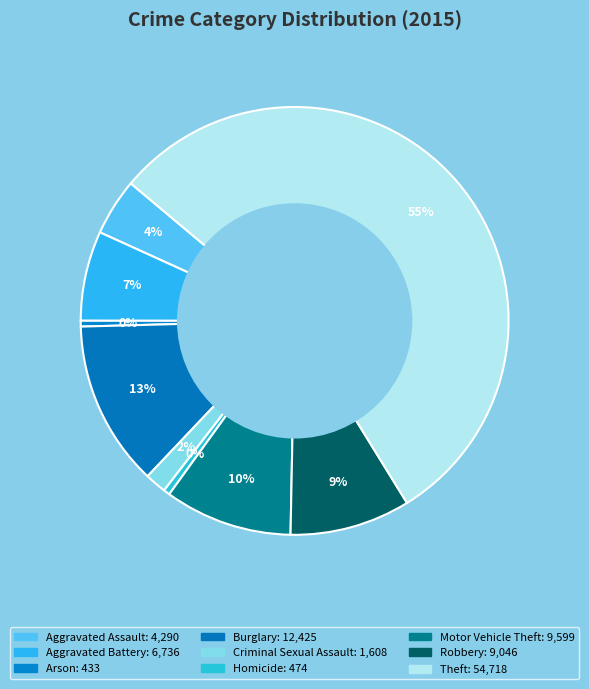

To the nearest percent, what is the difference between the largest and smallest slice percentages?

55%